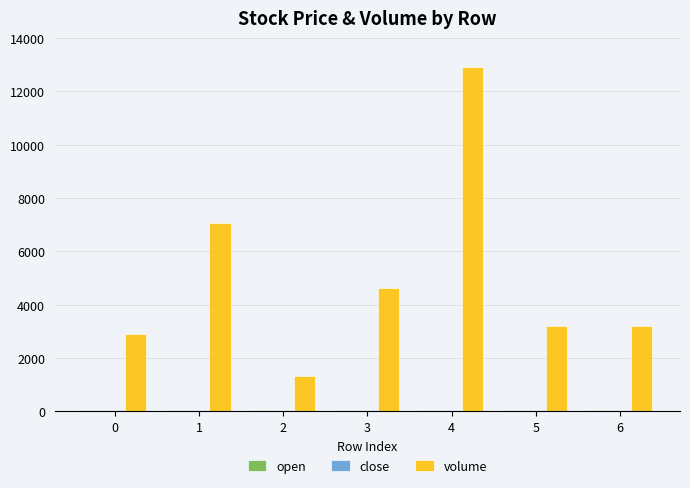

What is the lowest value of the volume series?

1340.0